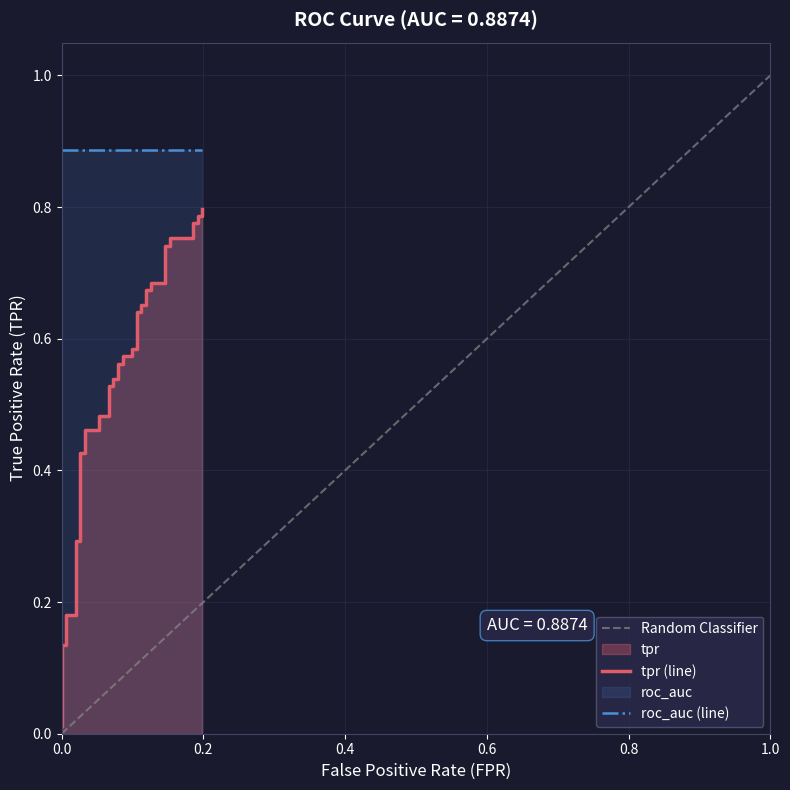

The chart shows a value of 0.4 at 17. True or false?

False